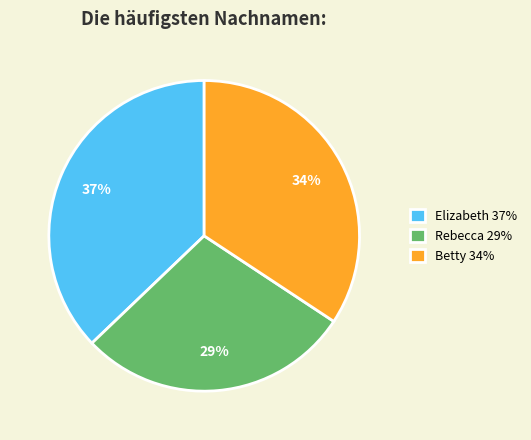

Between Rebecca and Betty, which is larger?

Betty